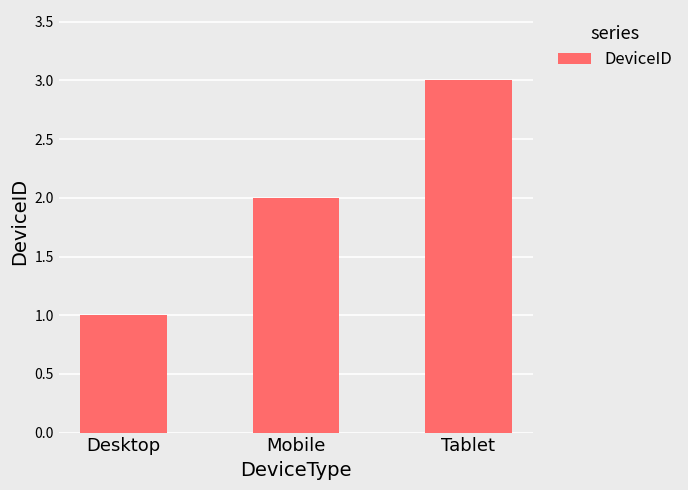

Where is the data nearest to the value 2?

Mobile